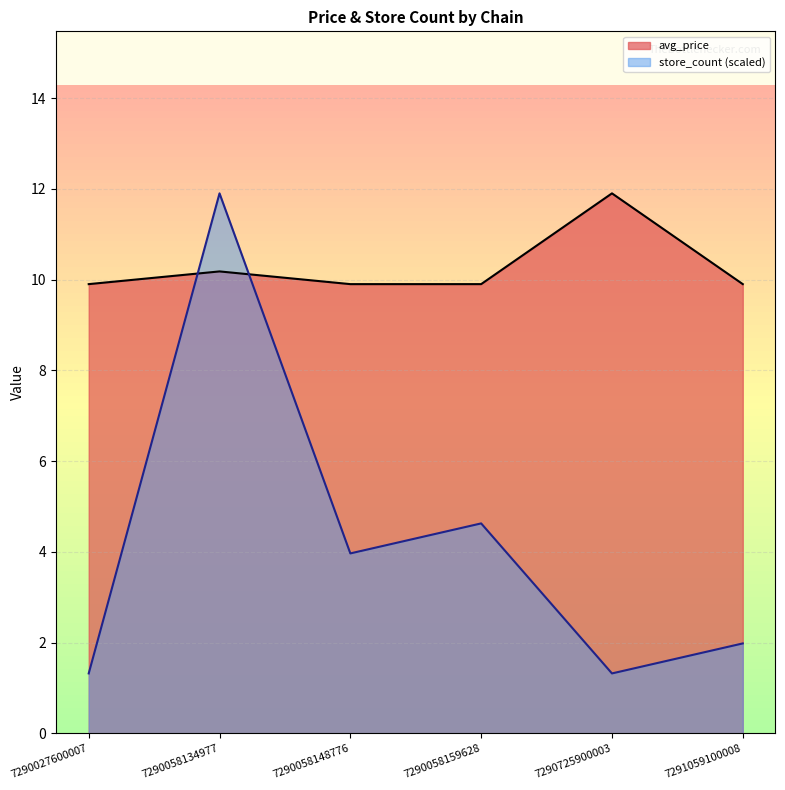

What is the value of the store_count point at the 3rd from the left?

4.0